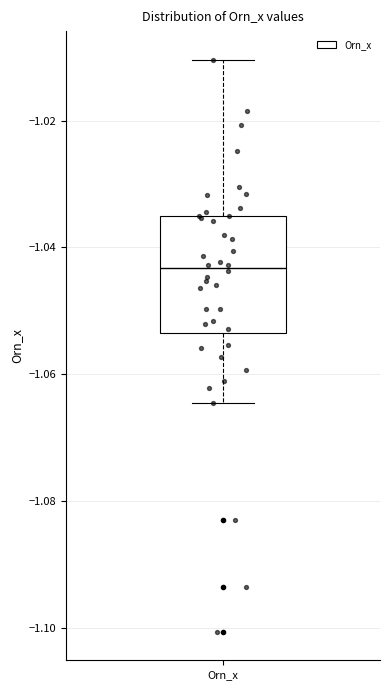

Transcribe this box plot: give where the median line is, the range the box spans, and where the two whiskers end, as read against the y-axis. The values are not printed on the chart, so give them approximately, as read against the axis.

median -1.044, box -1.054 to -1.036, whiskers -1.064 to -1.010